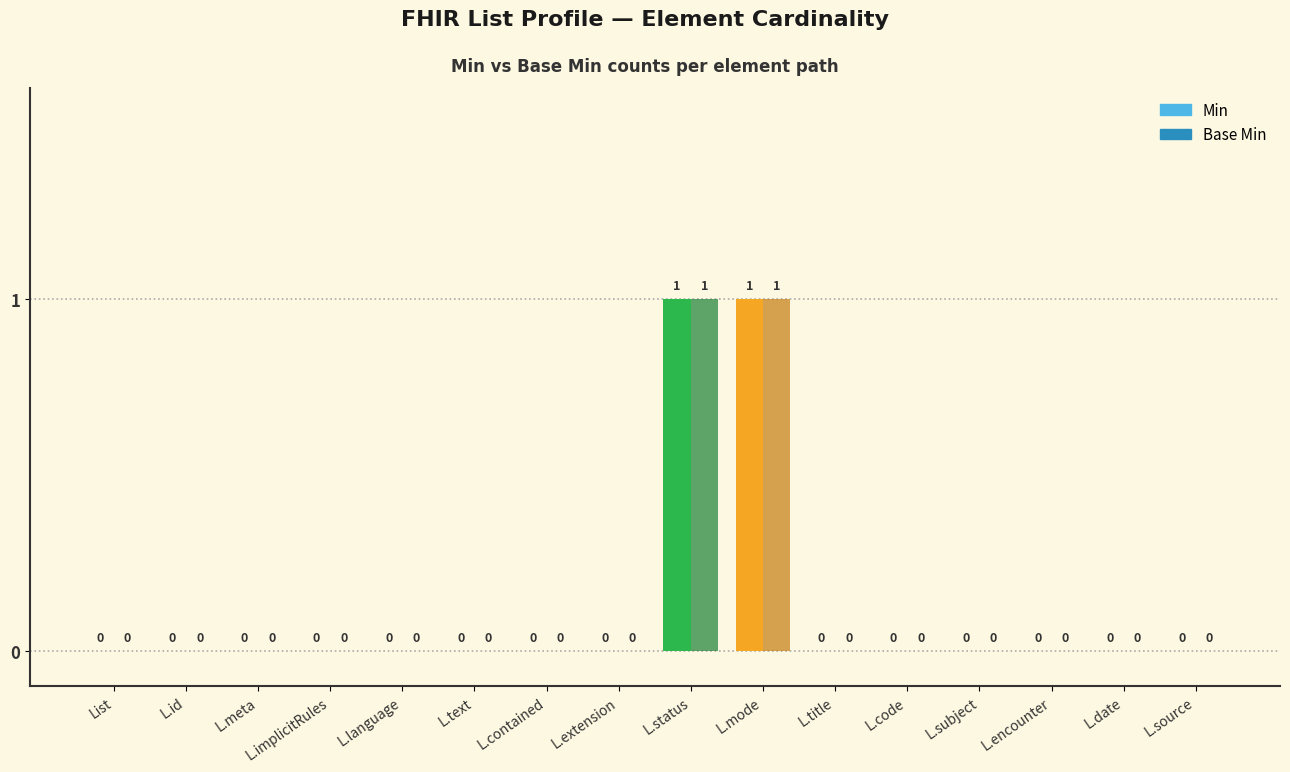

The value of Min at L.contained is -1. True or false?

False